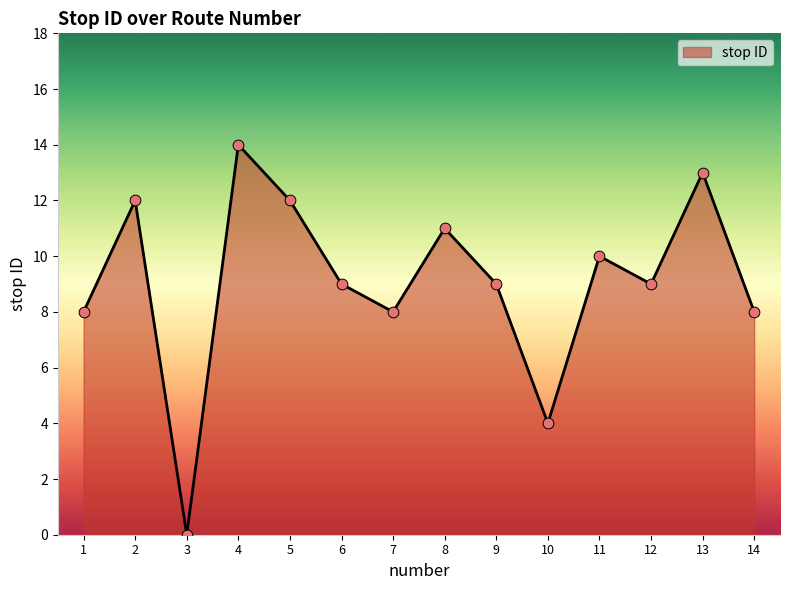

What is the change in value from 1 to 11?

+2